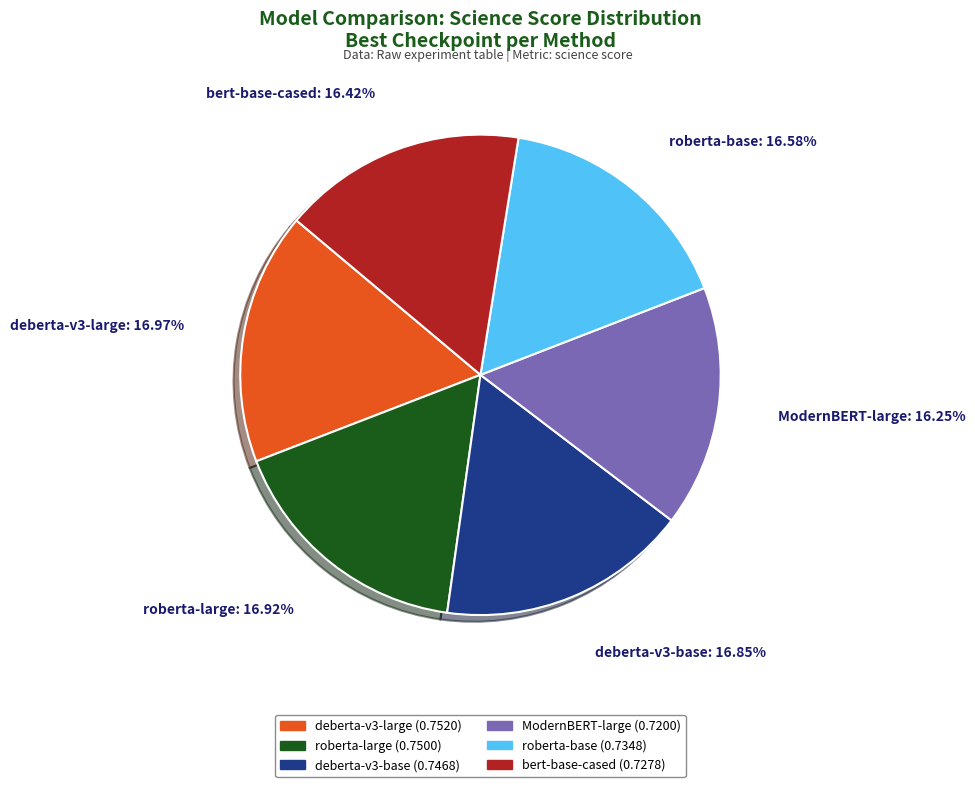

To the nearest percent, what is the combined percentage of ModernBERT-large and deberta-v3-base?

33%